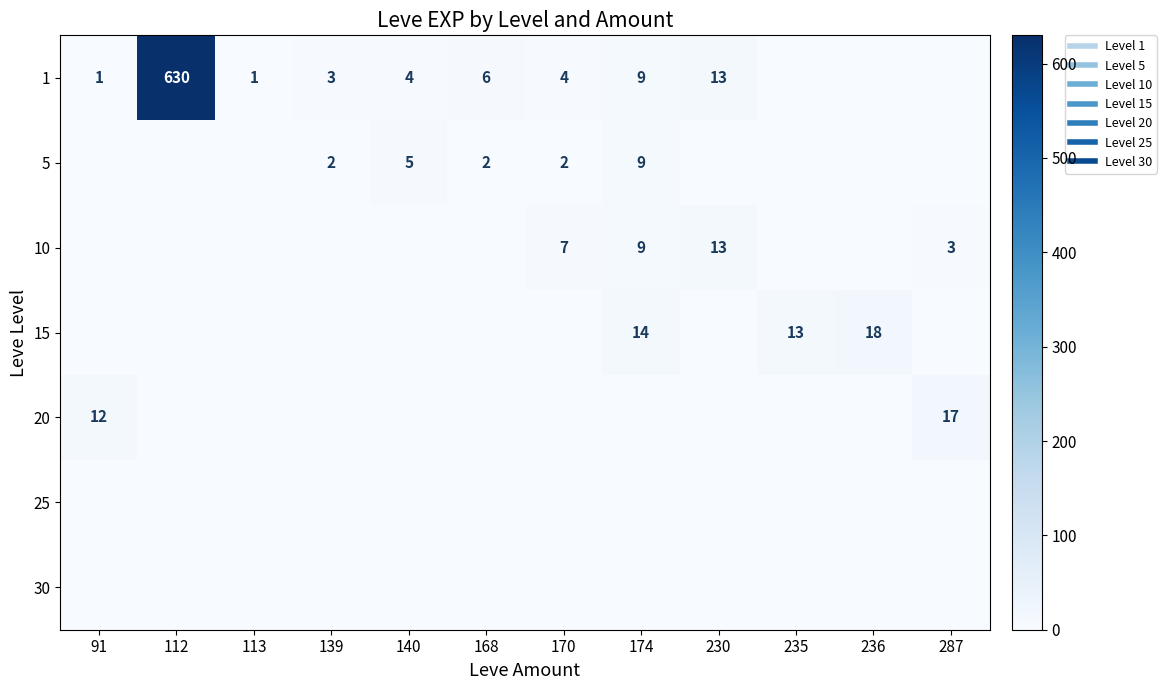

Count the number of data series in this chart.

7